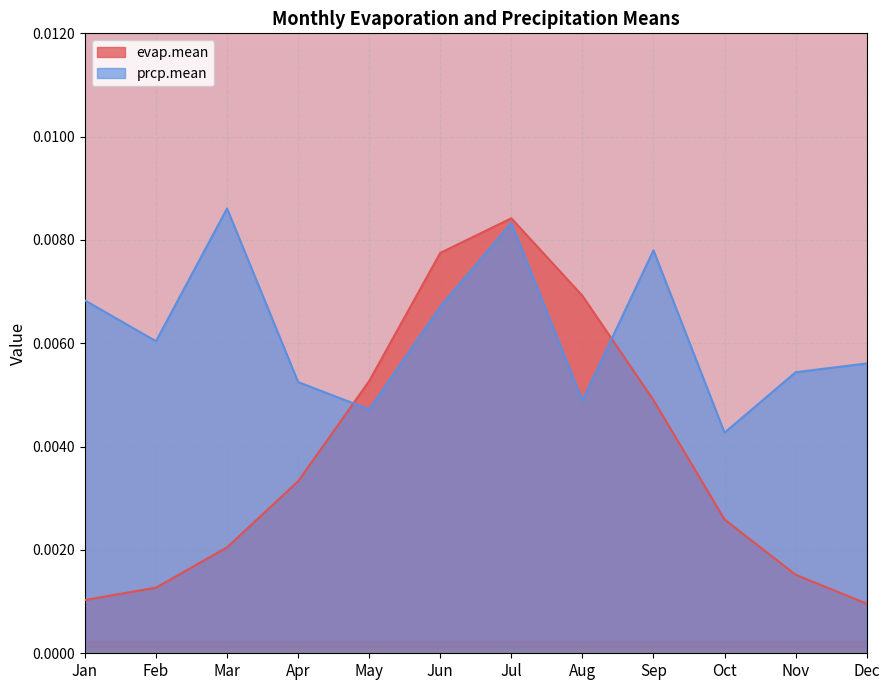

How many times do evap.mean and prcp.mean cross each other?

2